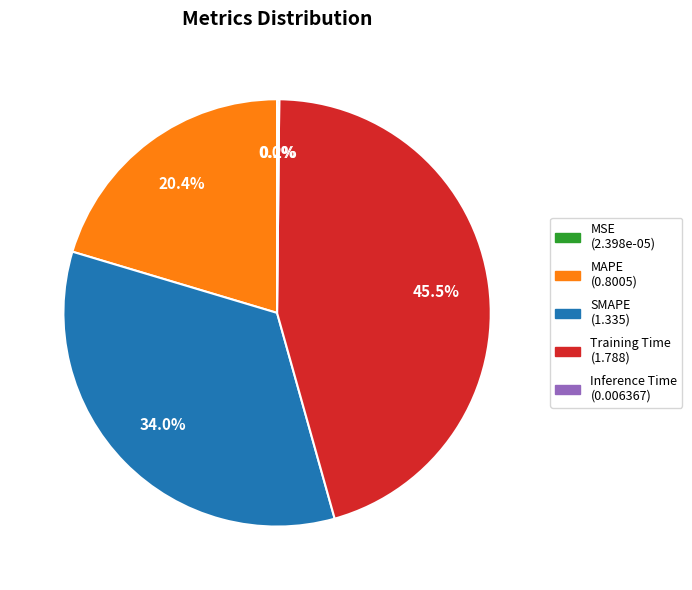

Is Training Time the majority of the pie?

No